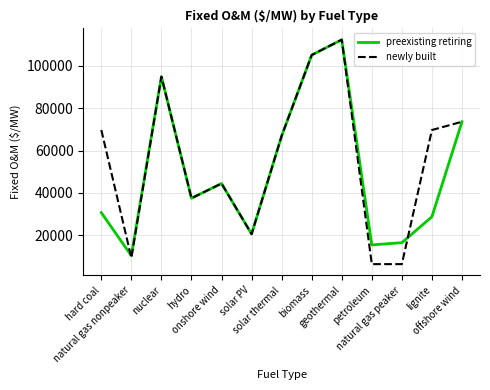

Which series has the widest spread of values?

newly built